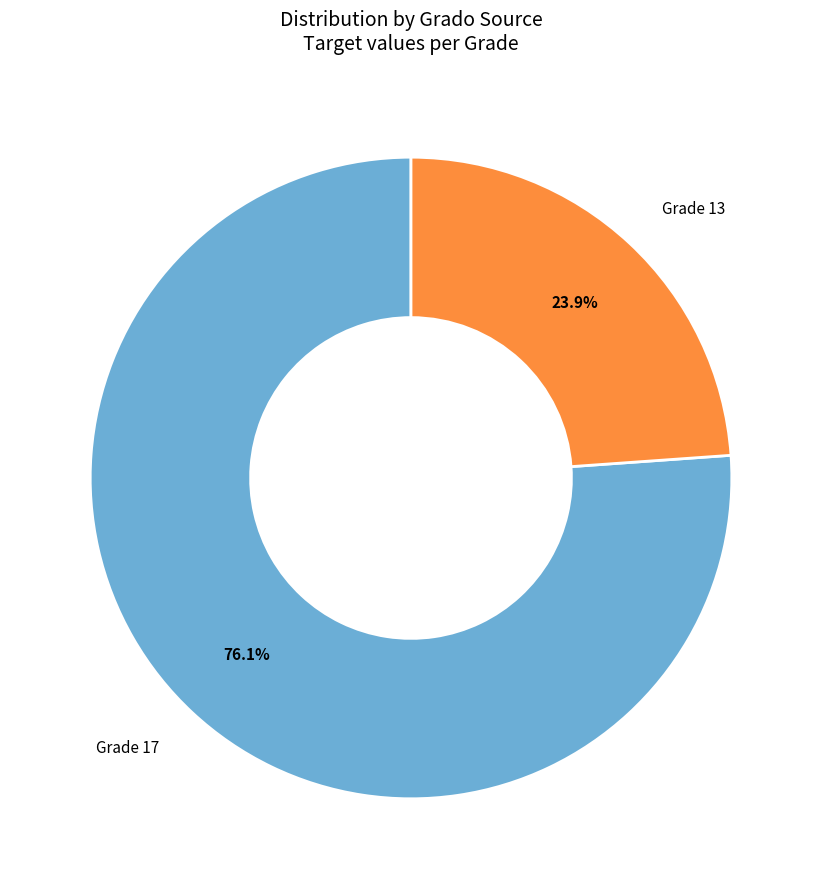

How many slices are in this pie chart?

2